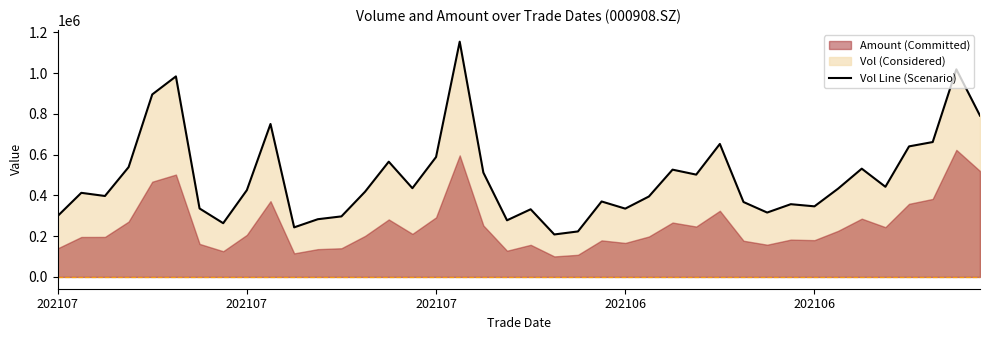

What is the difference between the values at 21 and 11?

74763.2